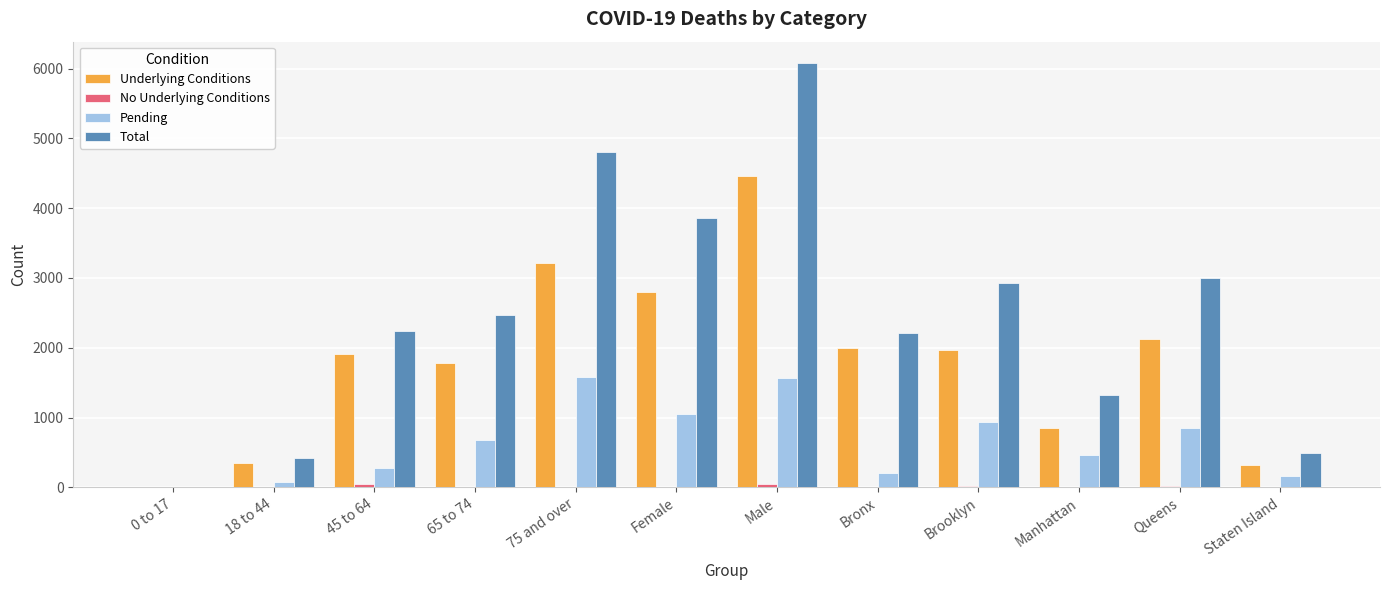

At which category is the sum across all series the highest?

Male